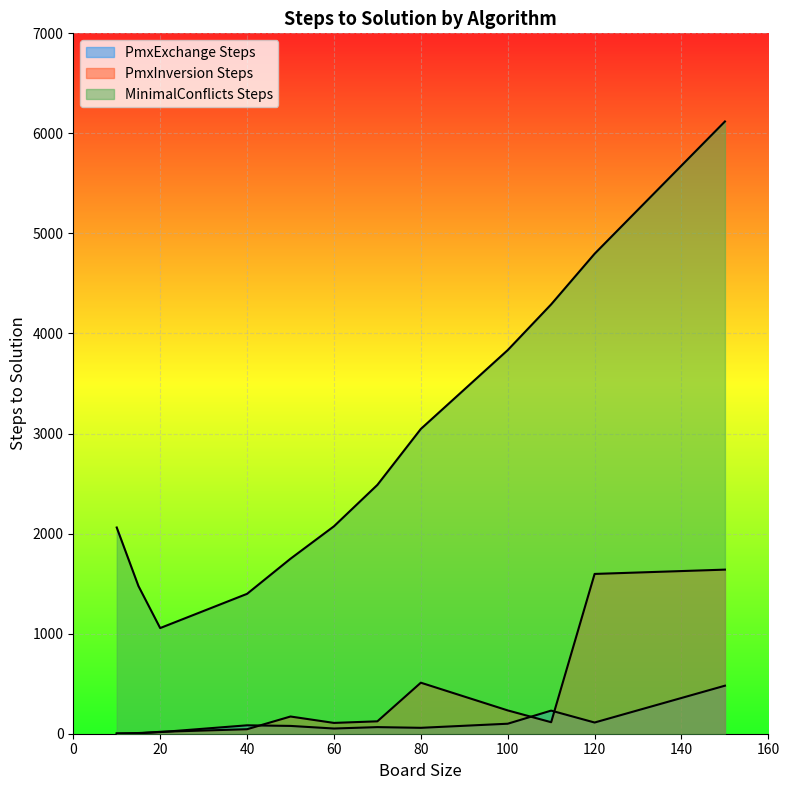

The value of PmxInversion Steps at 80 is 221. True or false?

False